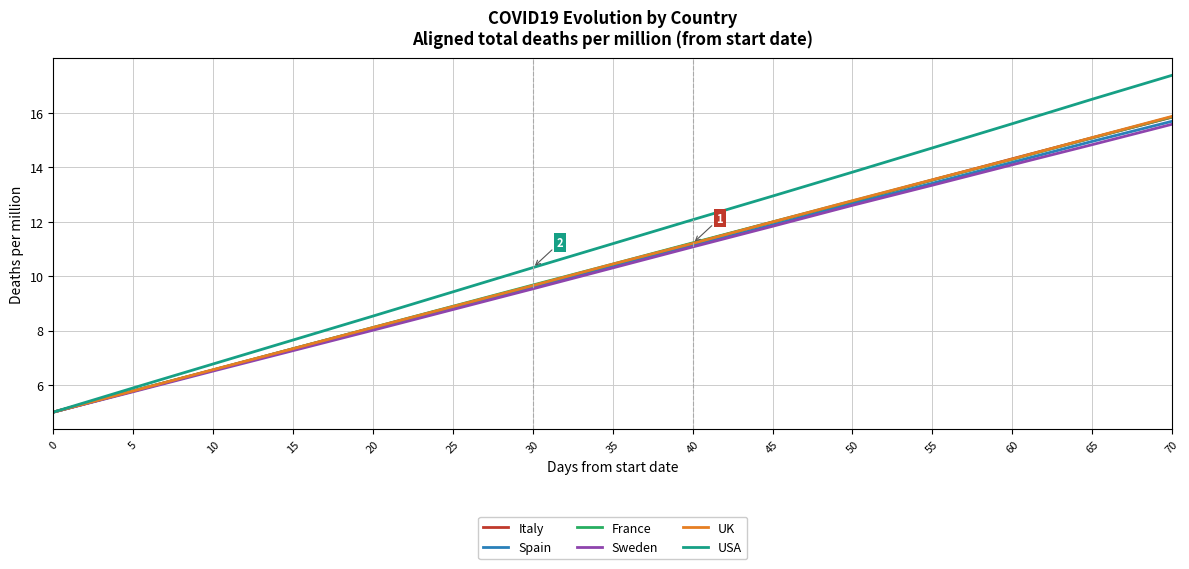

At which category does the chart reach its peak across all series?

70